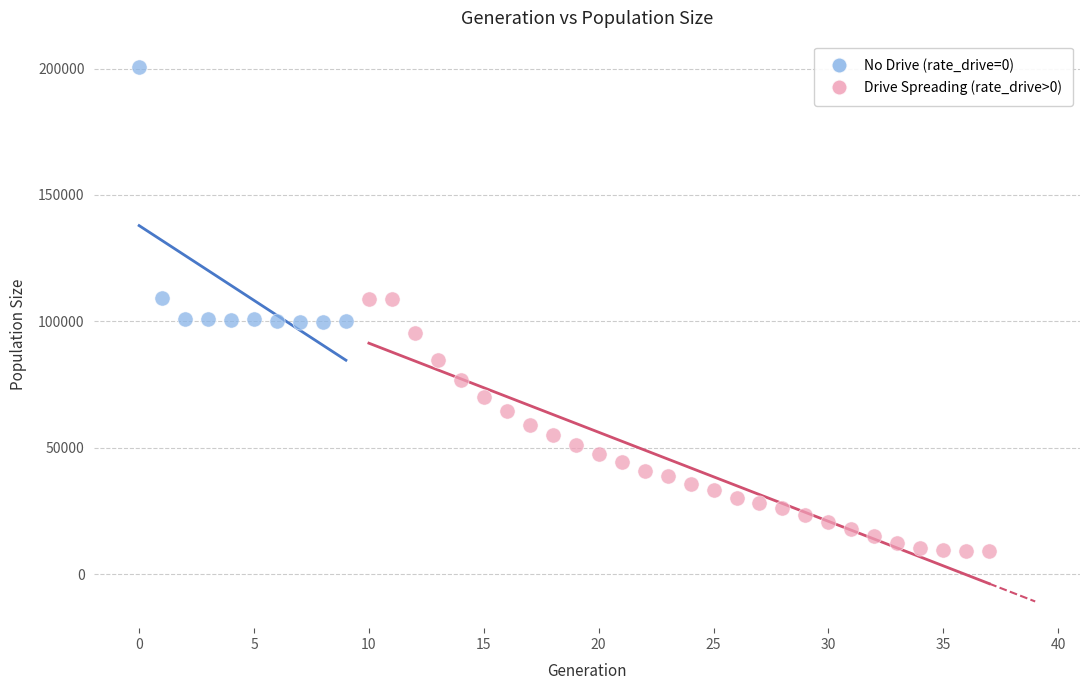

Which series contains the lowest Y value?

Drive Spreading (rate_drive>0)